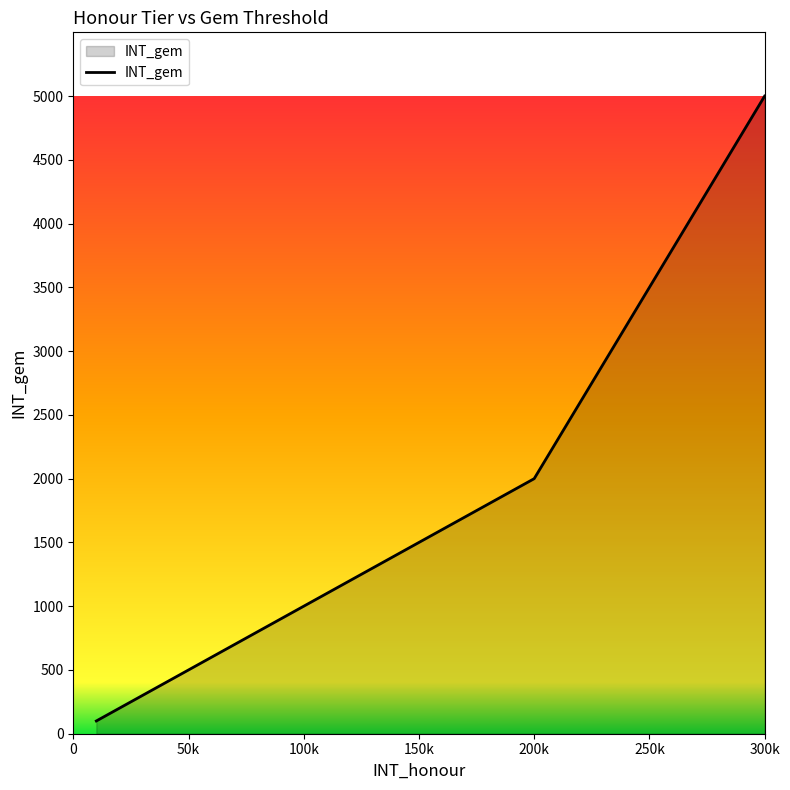

What is the greatest value displayed?

5000